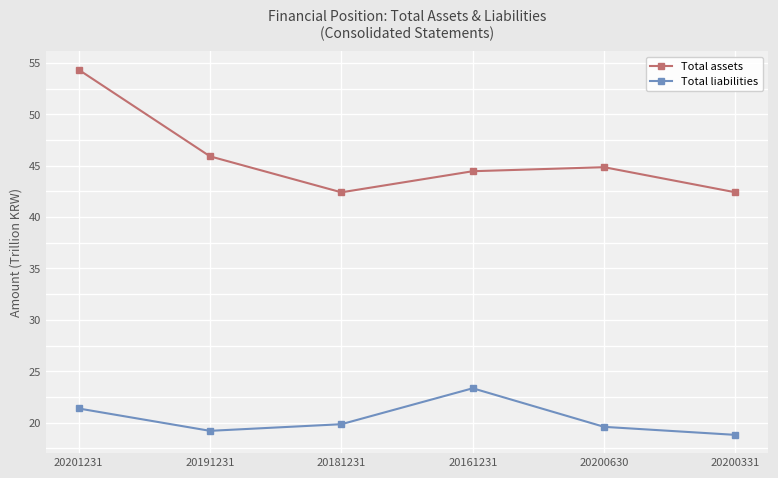

What is the total value across all series at 20181231?

62.3